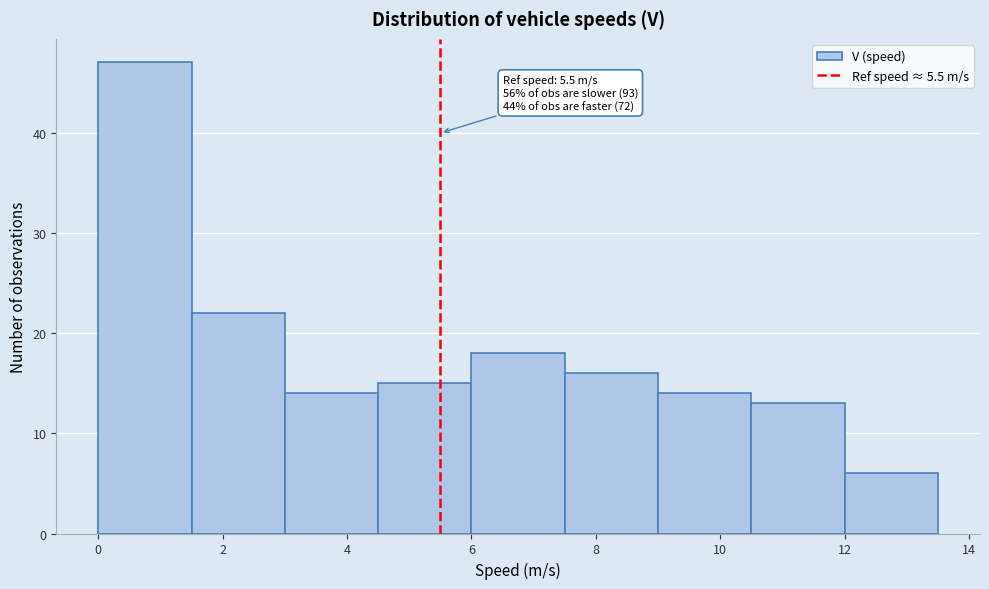

Which range on the x-axis has the tallest bar?

0.0 to 1.5